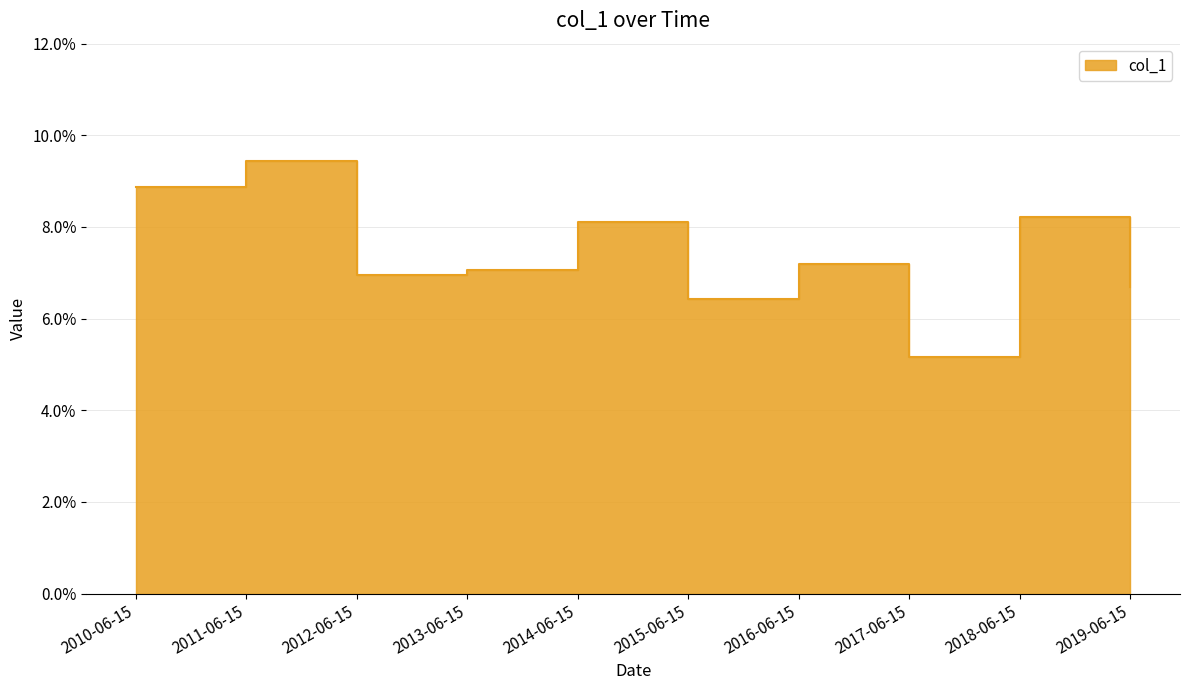

Rank the categories by value from lowest to highest.

2017-06-15, 2015-06-15, 2019-06-15, 2012-06-15, 2013-06-15, 2016-06-15, 2014-06-15, 2018-06-15, 2010-06-15, 2011-06-15